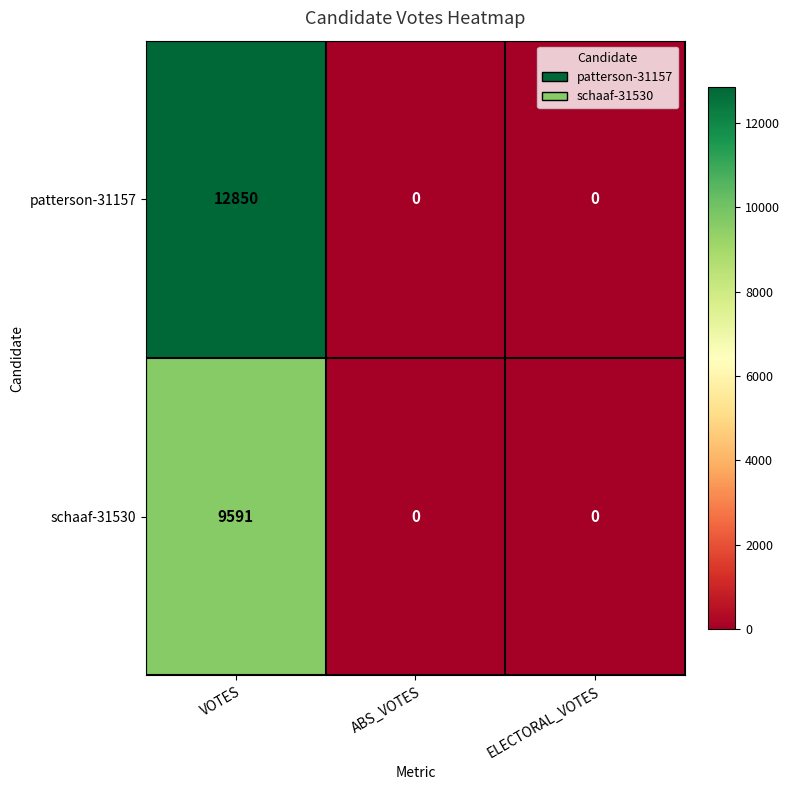

How many values in the patterson-31157 series exceed 0?

1